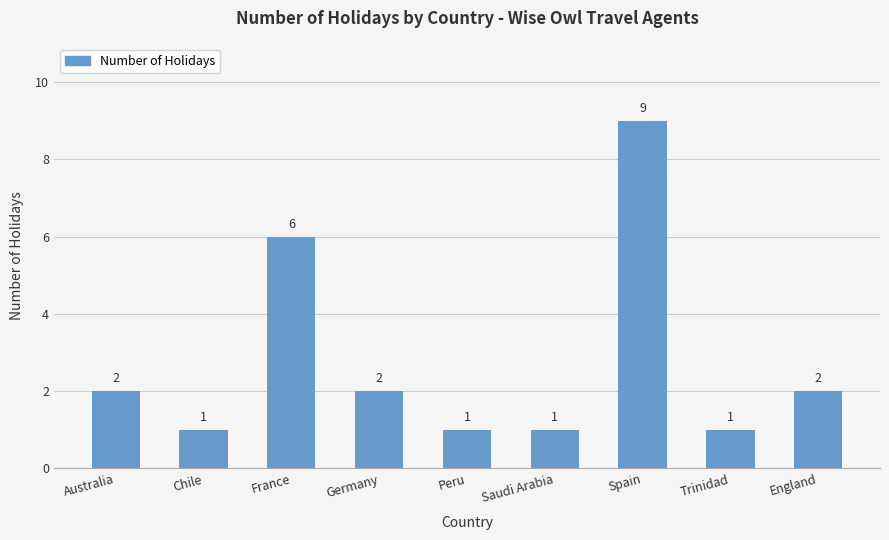

At which category does the chart reach its peak across all series?

Spain